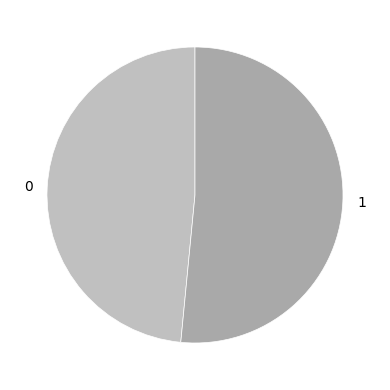

Rank the categories by value from lowest to highest.

0, 1